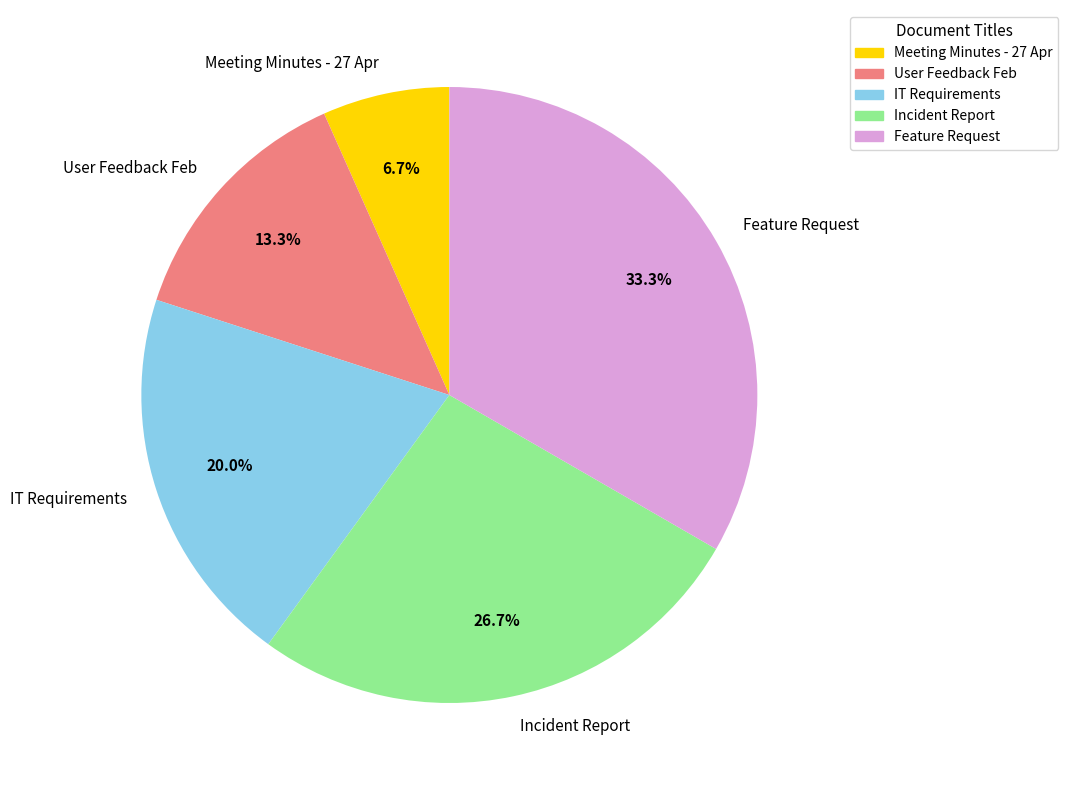

What is the total percentage of IT Requirements and Incident Report?

46.7%